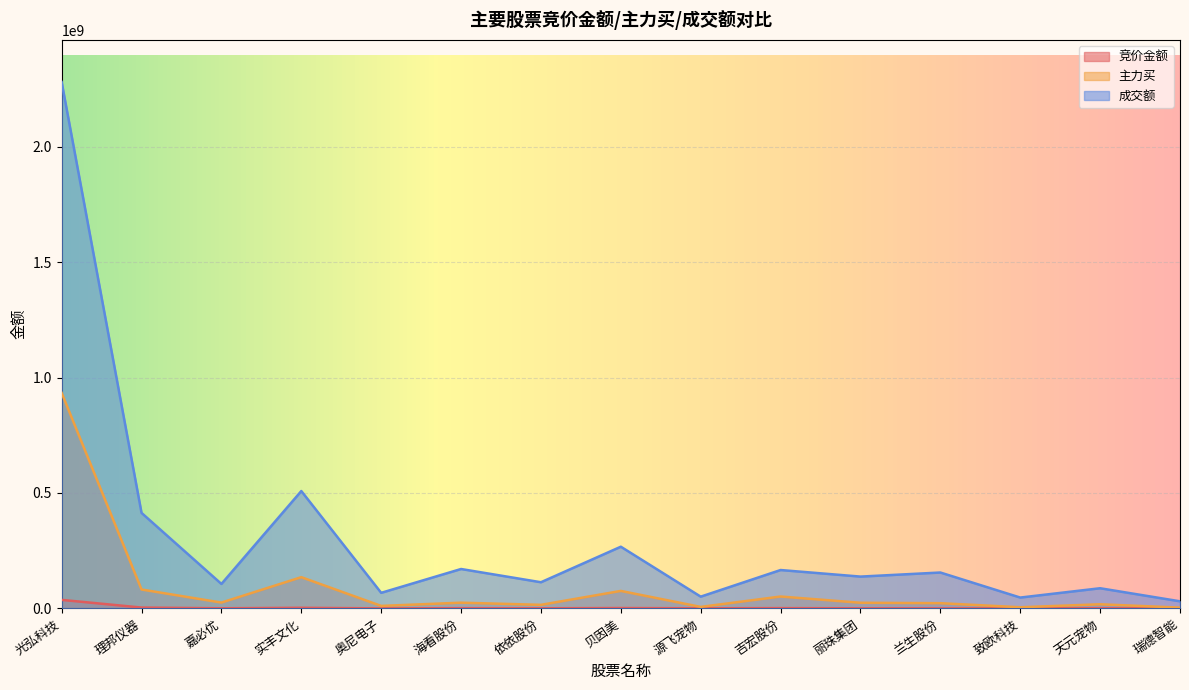

What is the average value of the 竞价金额 series?

3288864